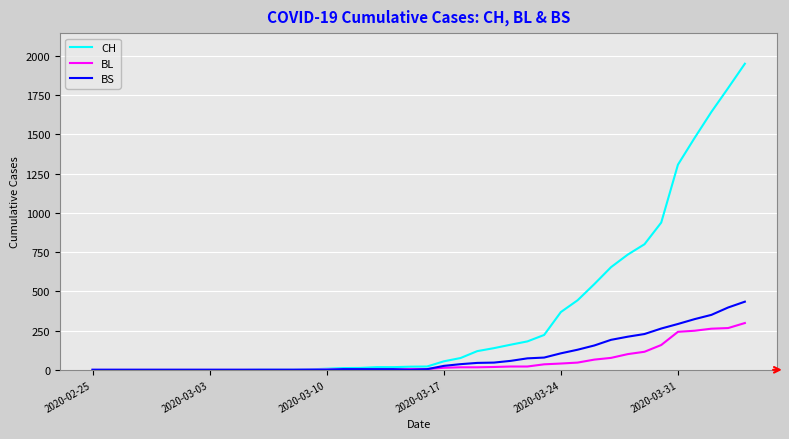

Does the chart display data point markers on the line(s)?

No